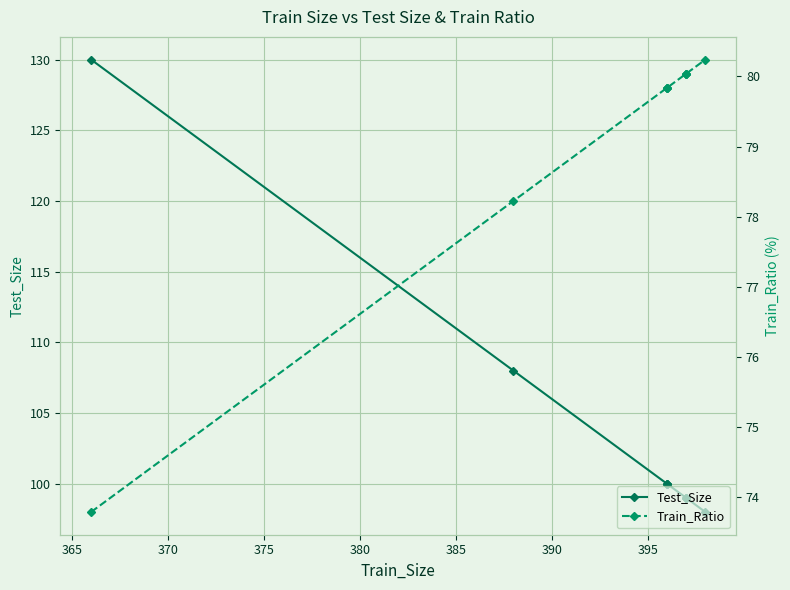

True or false: Train_Ratio and Test_Size cross at least once.

False